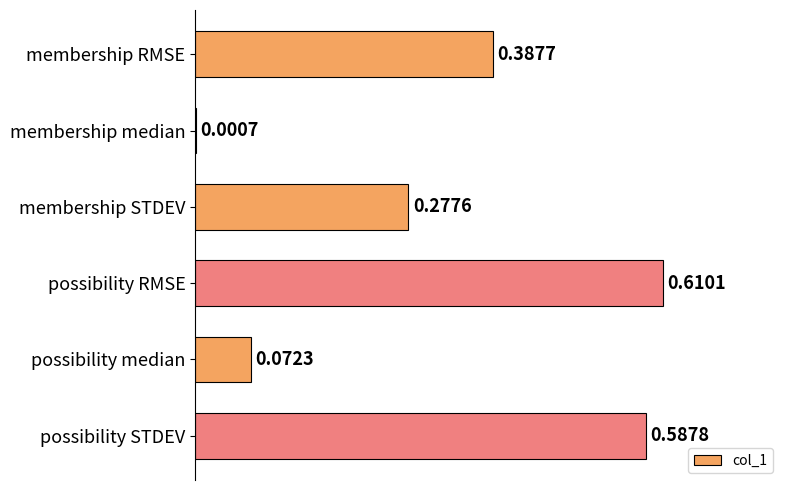

Does the chart contain stacked bars?

No